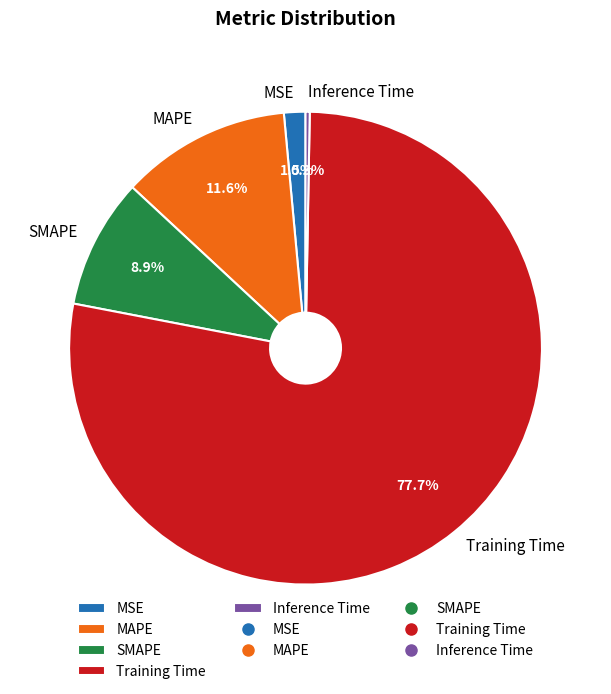

Which slice represents more than half of the pie?

Training Time